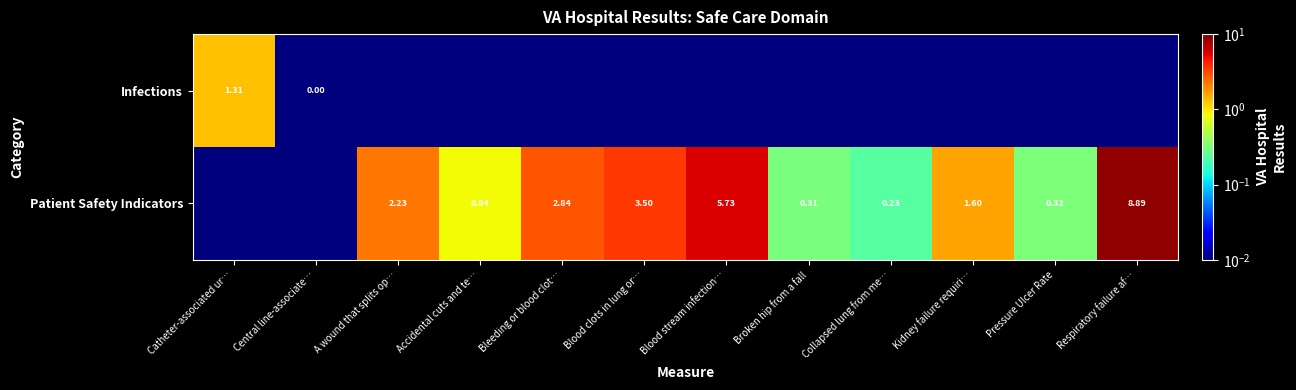

Which category has the lowest value across all series?

Central line-associate…